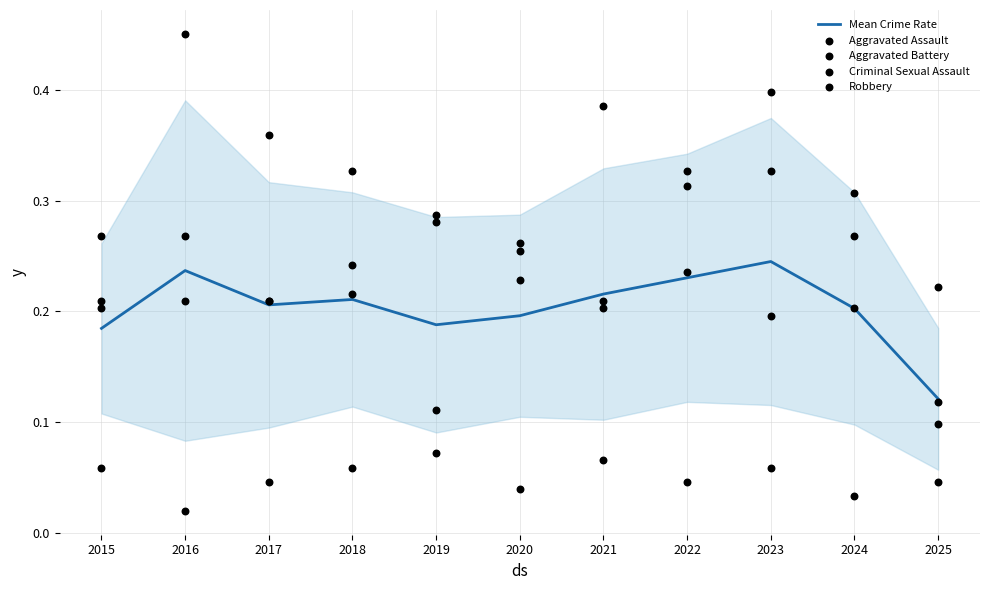

Which series has the largest Y range (max minus min)?

Robbery